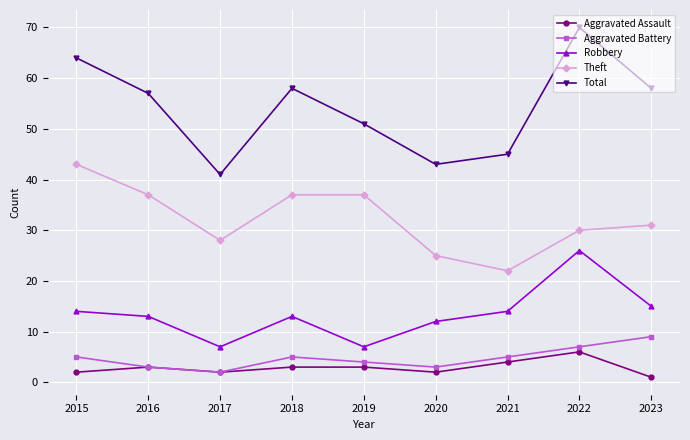

True or false: Robbery and Theft intersect in this chart.

False